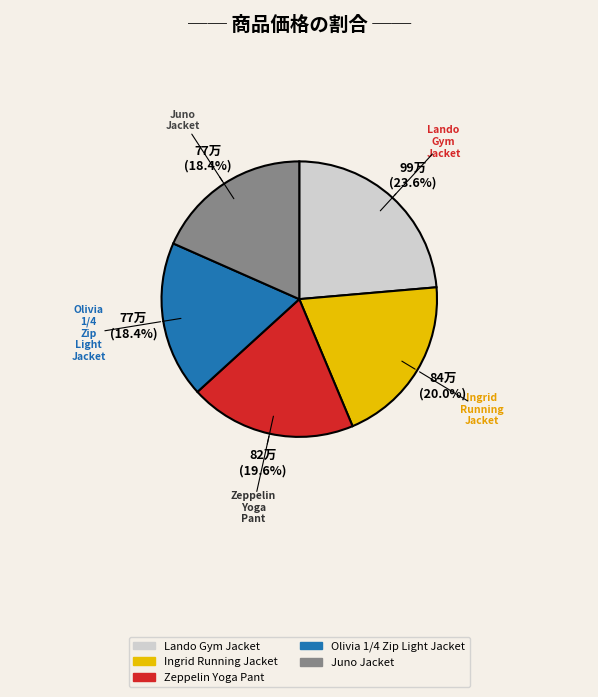

What percentage is the Zeppelin Yoga Pant slice, to the nearest percent?

20%